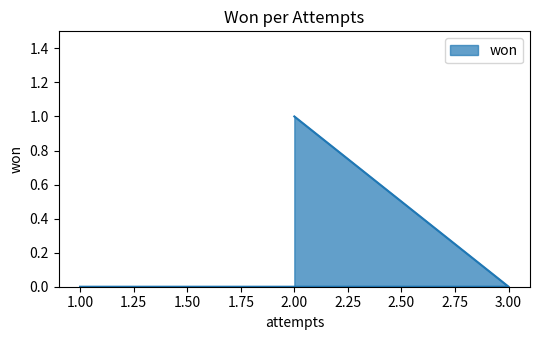

Count the values in the range 0 to 1.

3